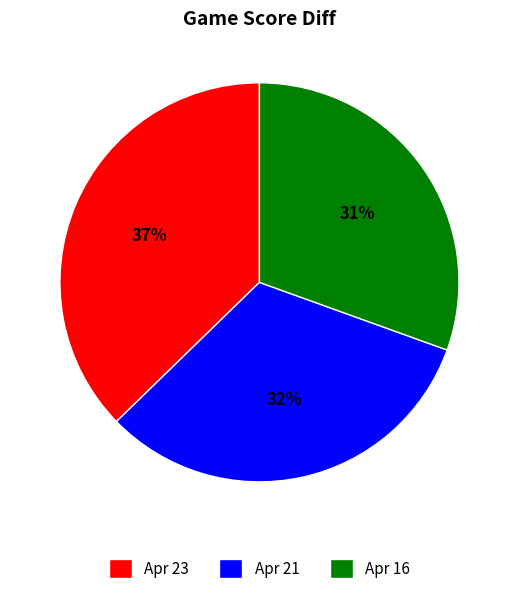

The Apr 16 slice represents 31% of the pie. True or false?

True